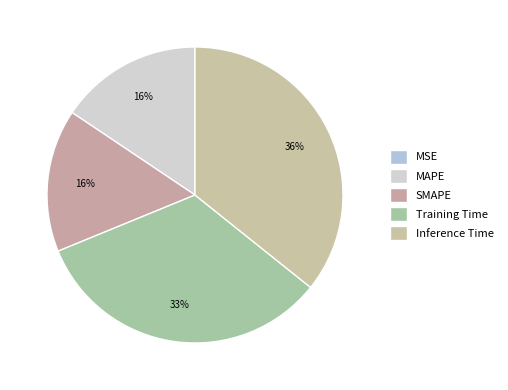

Which has a higher value, Training Time or SMAPE?

Training Time